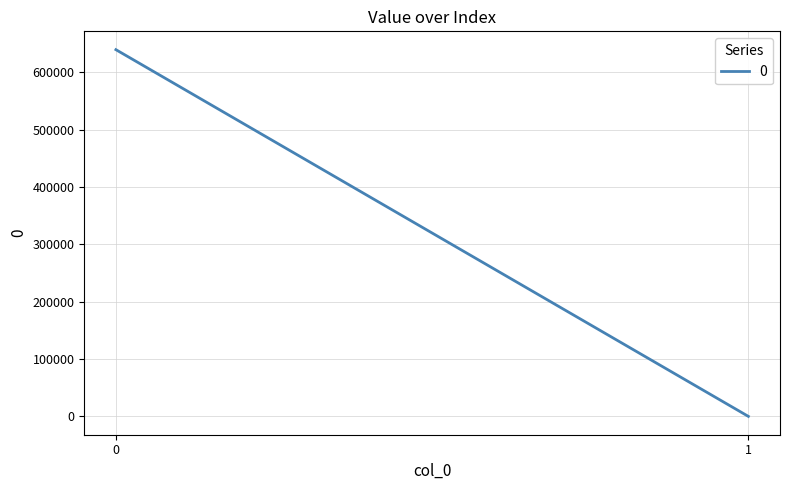

How many data points in 0 are above 639538?

1